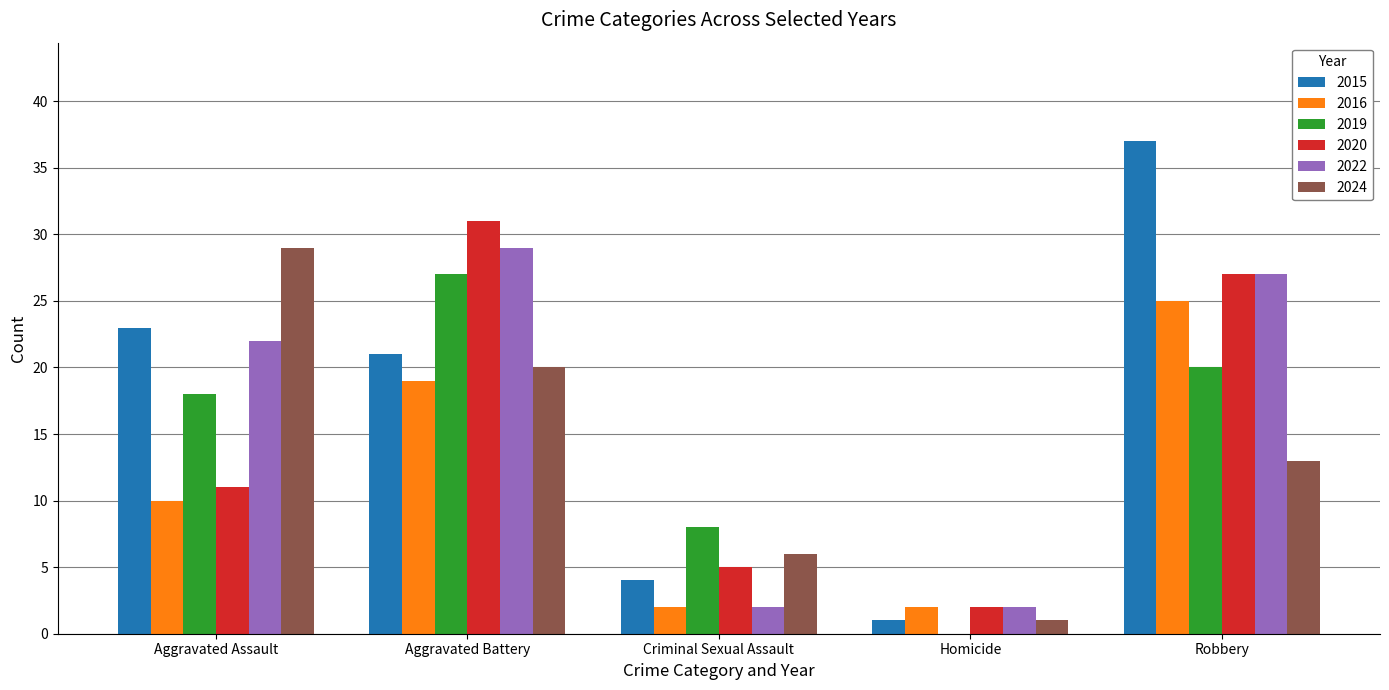

How many groups of bars are there?

5